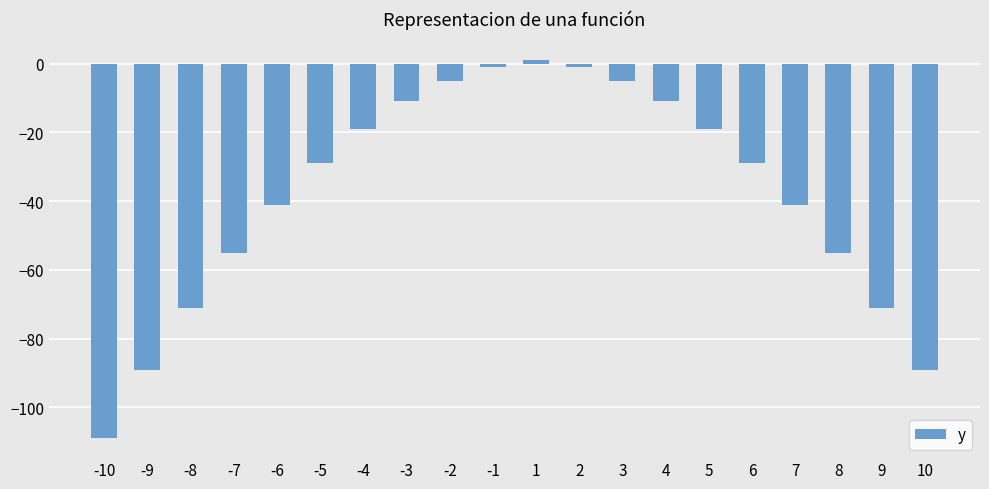

How many distinct data groups are displayed?

1